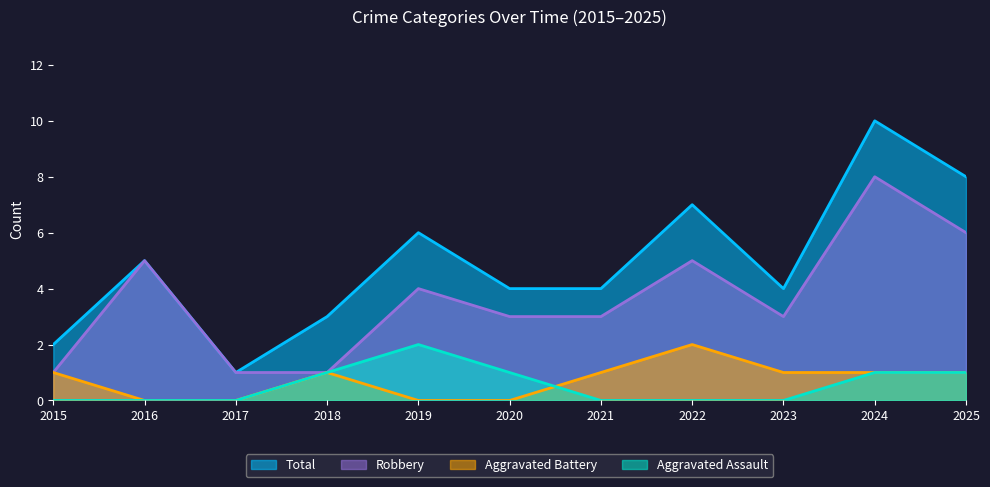

What is the total value across all series at 2023?

8